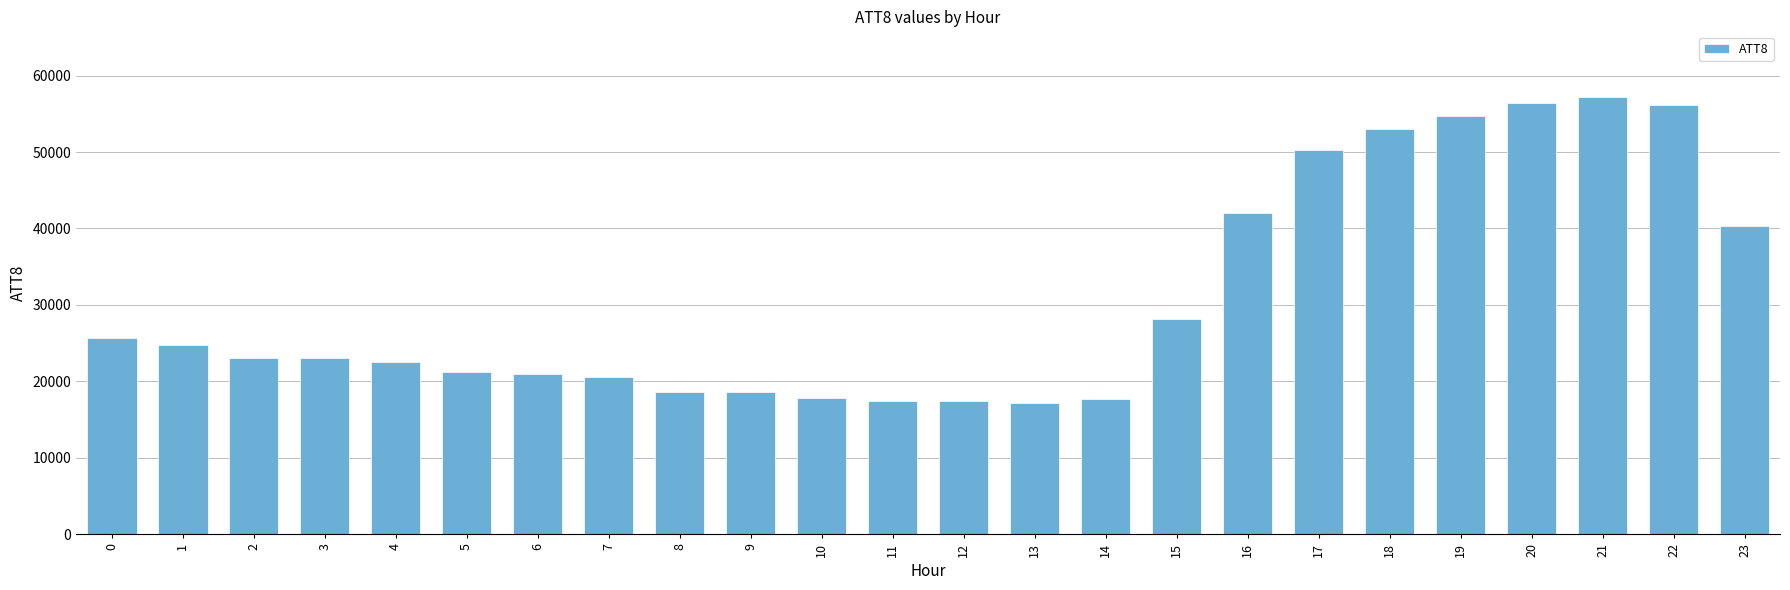

What is the change in value from 13 to 17?

+33100